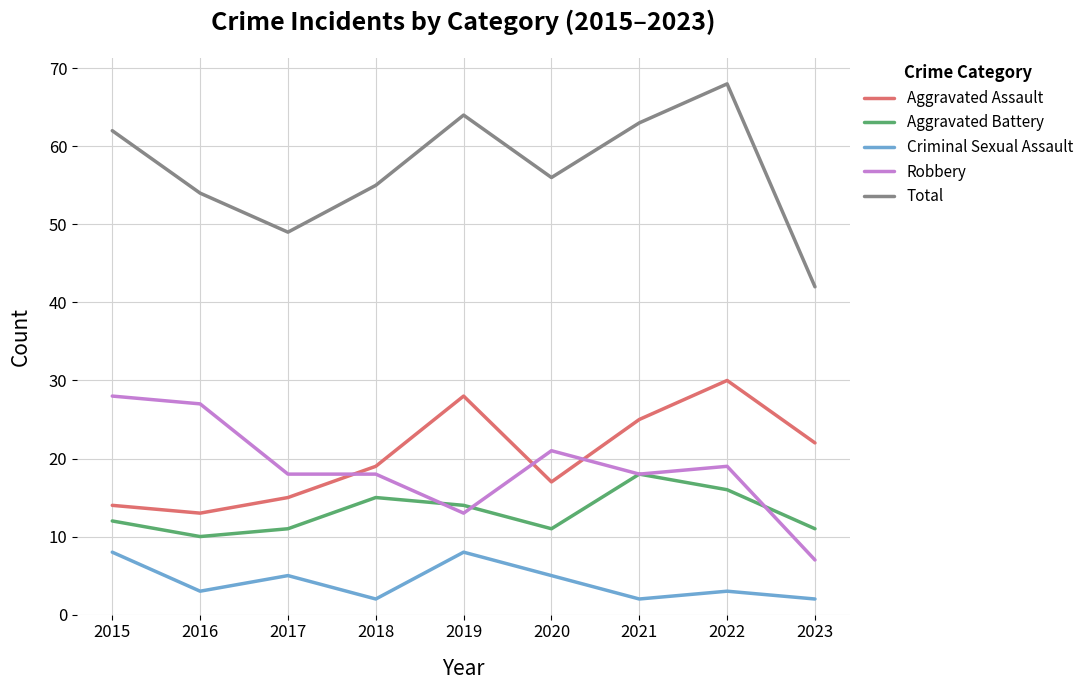

True or false: Robbery has a value of 7 at 2022.

False